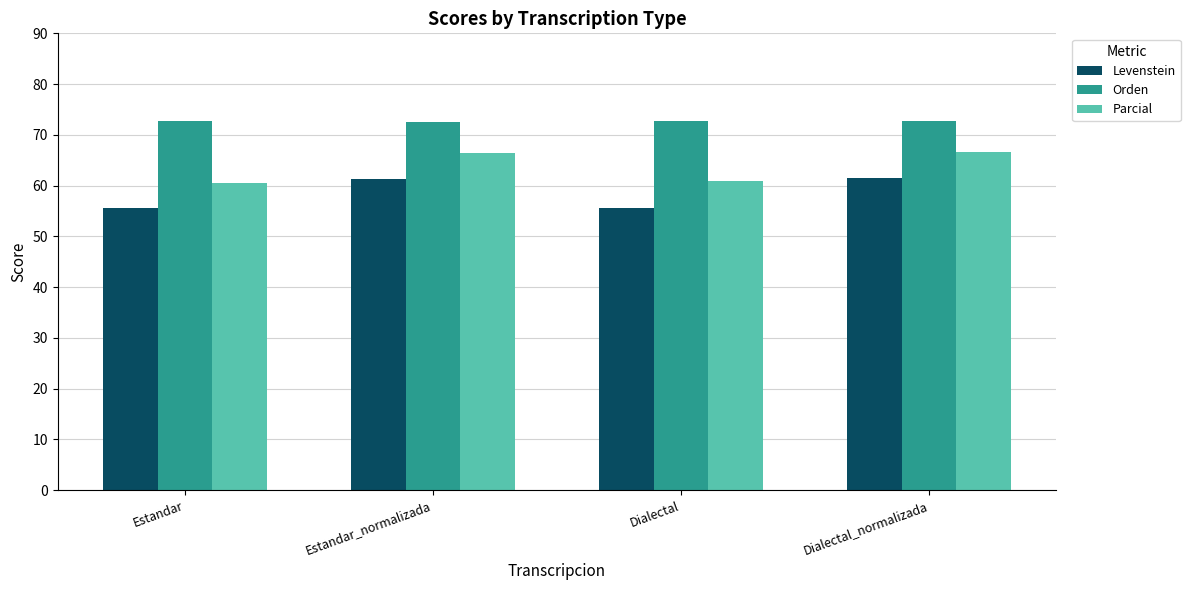

What is the difference between the highest and lowest values at Estandar_normalizada?

11.2